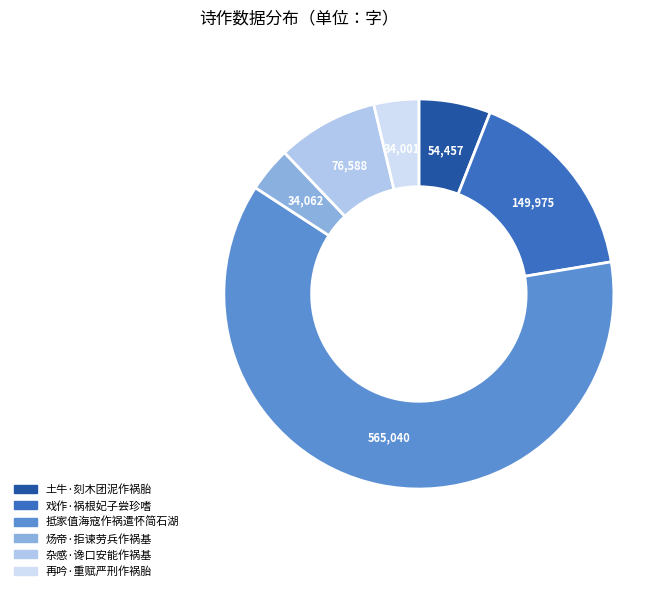

What is the ratio of the value at 杂感·谗口安能作祸基 to the value at 炀帝·拒谏劳兵作祸基?

2.2